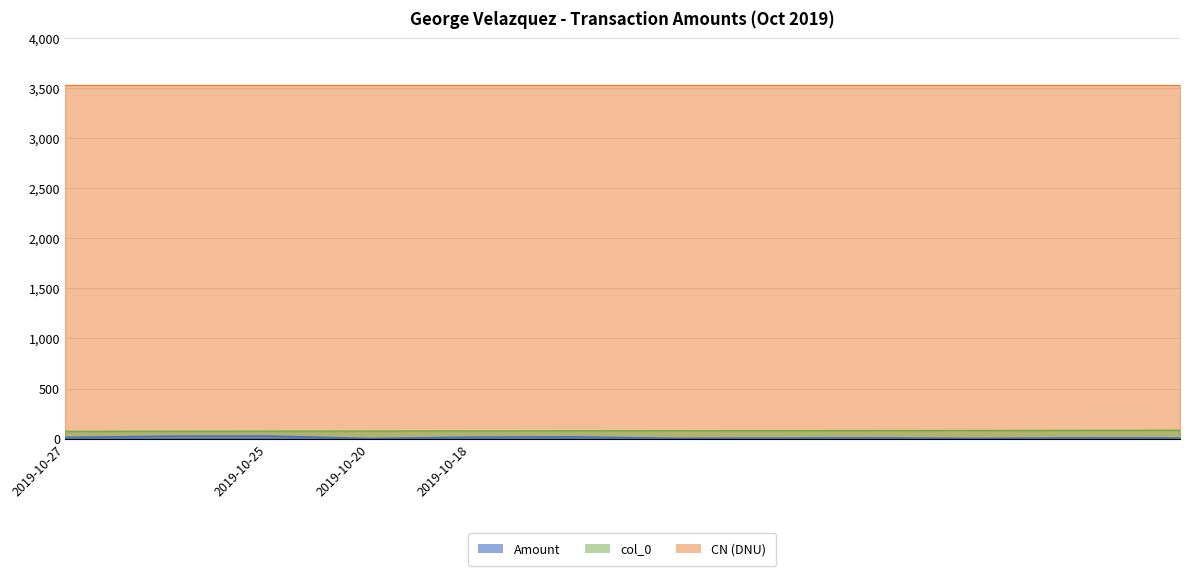

How many interior local valleys does the Amount series have?

3